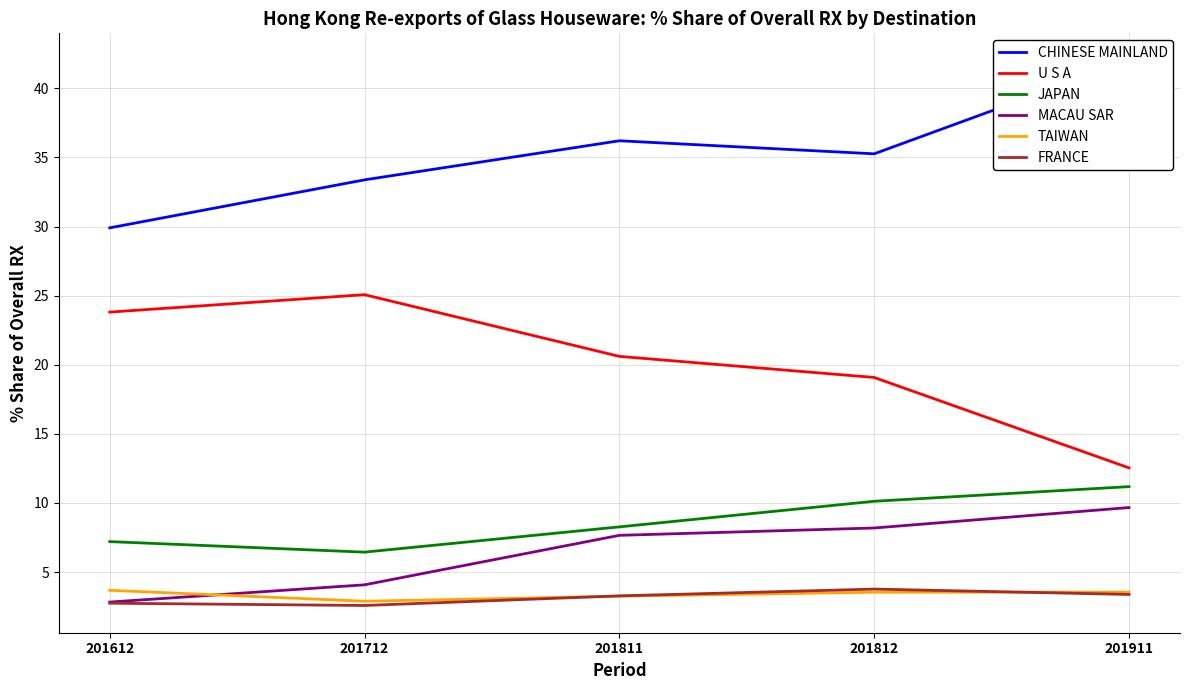

True or false: JAPAN and MACAU SAR cross at least once.

False